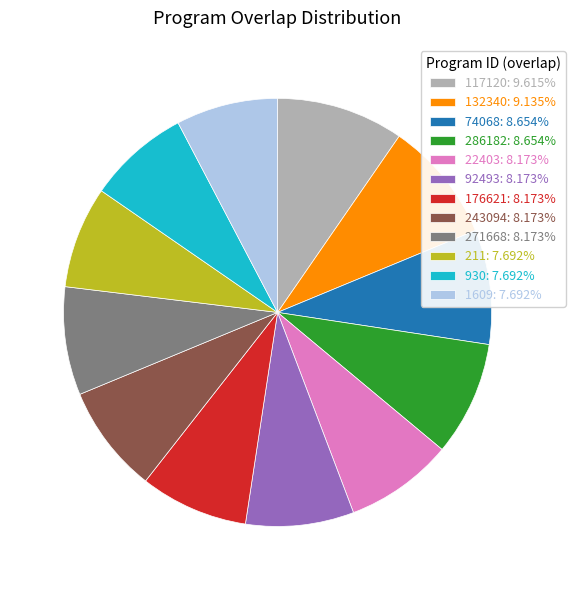

The 286182 slice represents 9% of the pie. True or false?

True